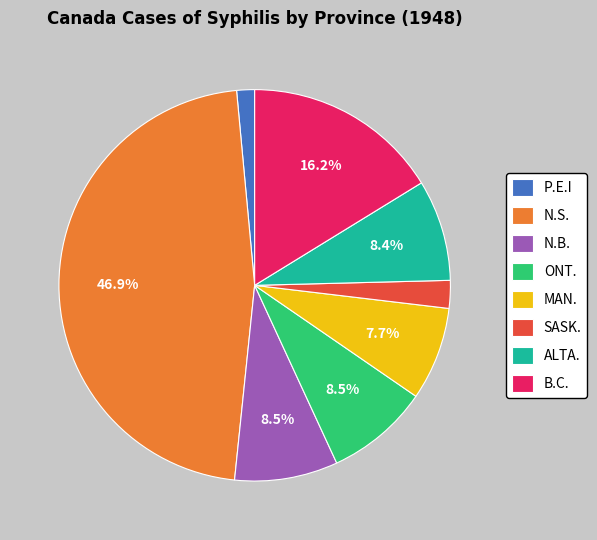

Which category has the smallest portion of the pie?

P.E.I